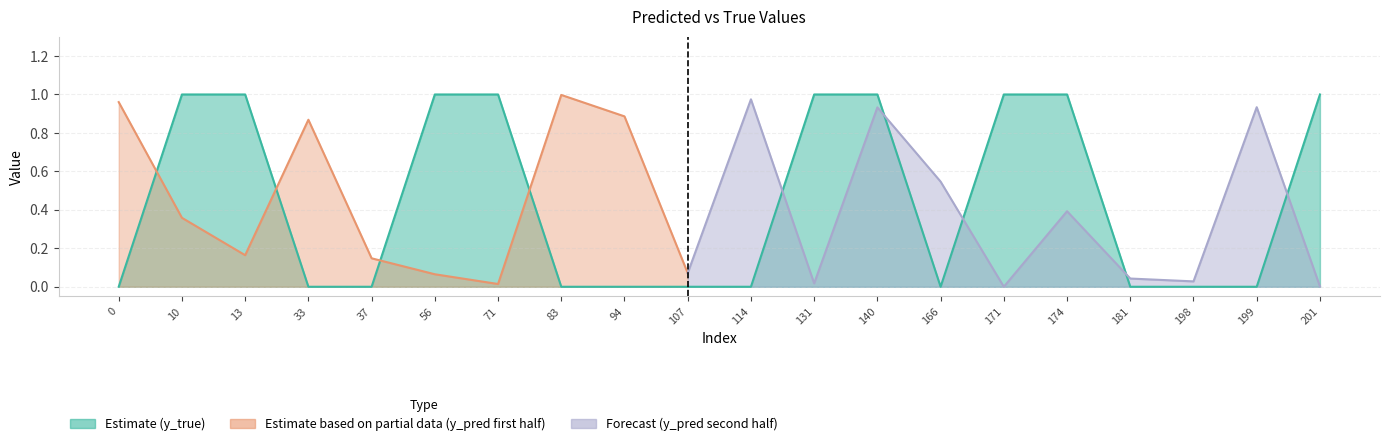

What is the value of the 15th point from the left?

1